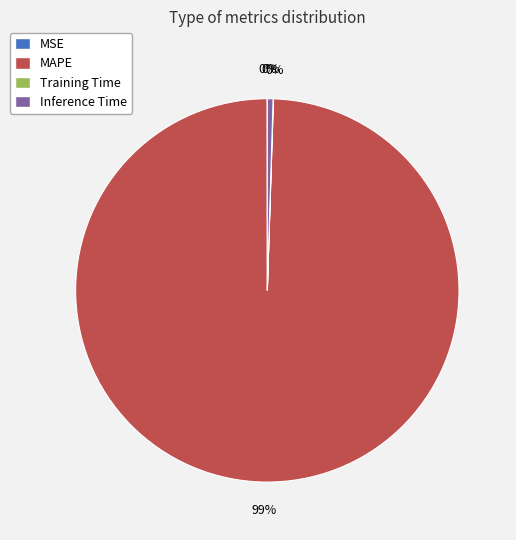

To the nearest percent, what is the average slice percentage?

25%